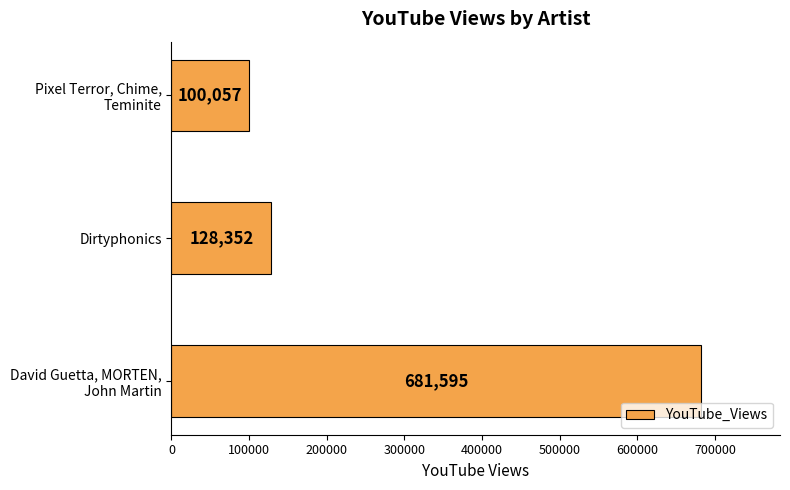

The chart shows a value of 128352 at Dirtyphonics. True or false?

True